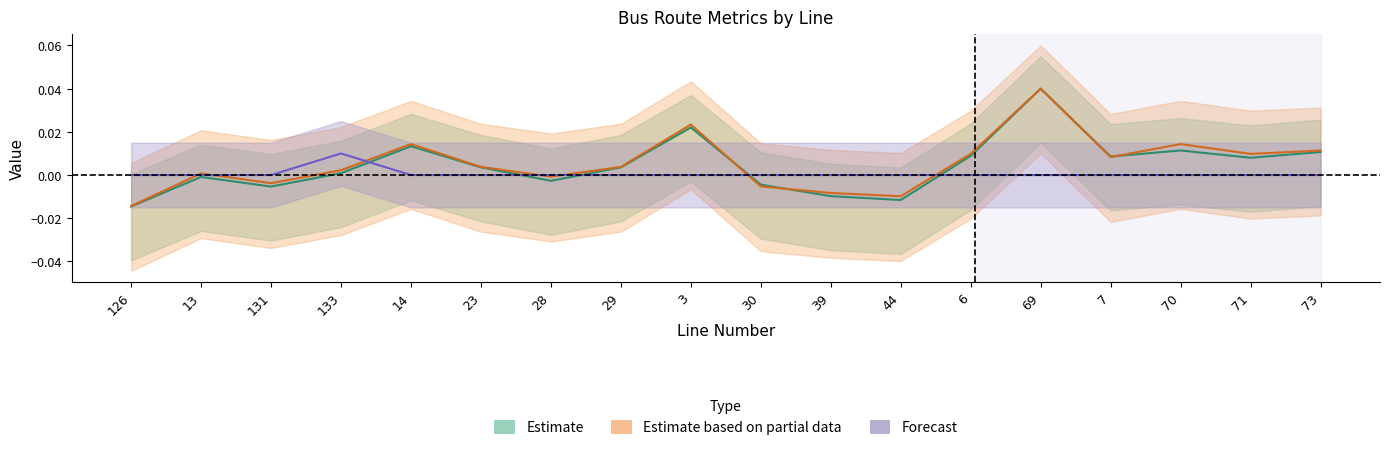

Is it true that LINKRUNTIME equals 0.0 at 14?

True